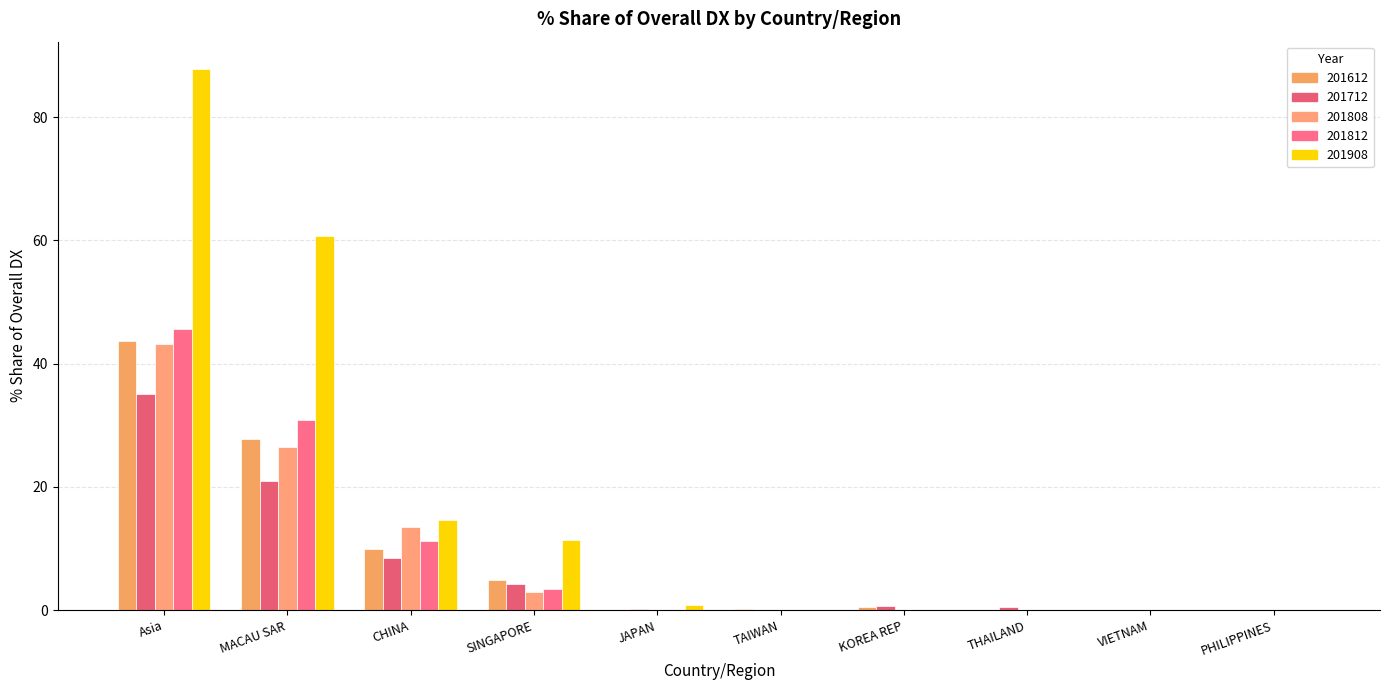

How many categories are shown in the chart?

10